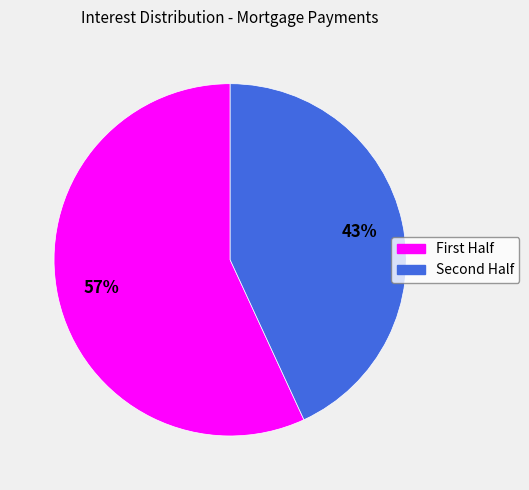

To the nearest percent, what is the average slice percentage?

50%